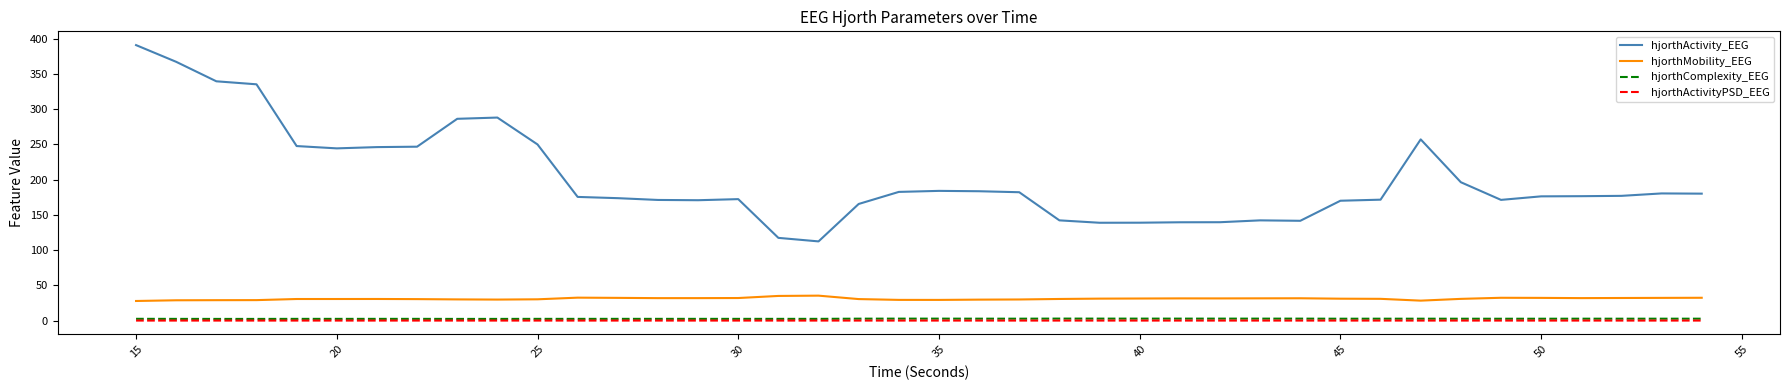

Which series has the widest spread of values?

hjorthActivity_EEG